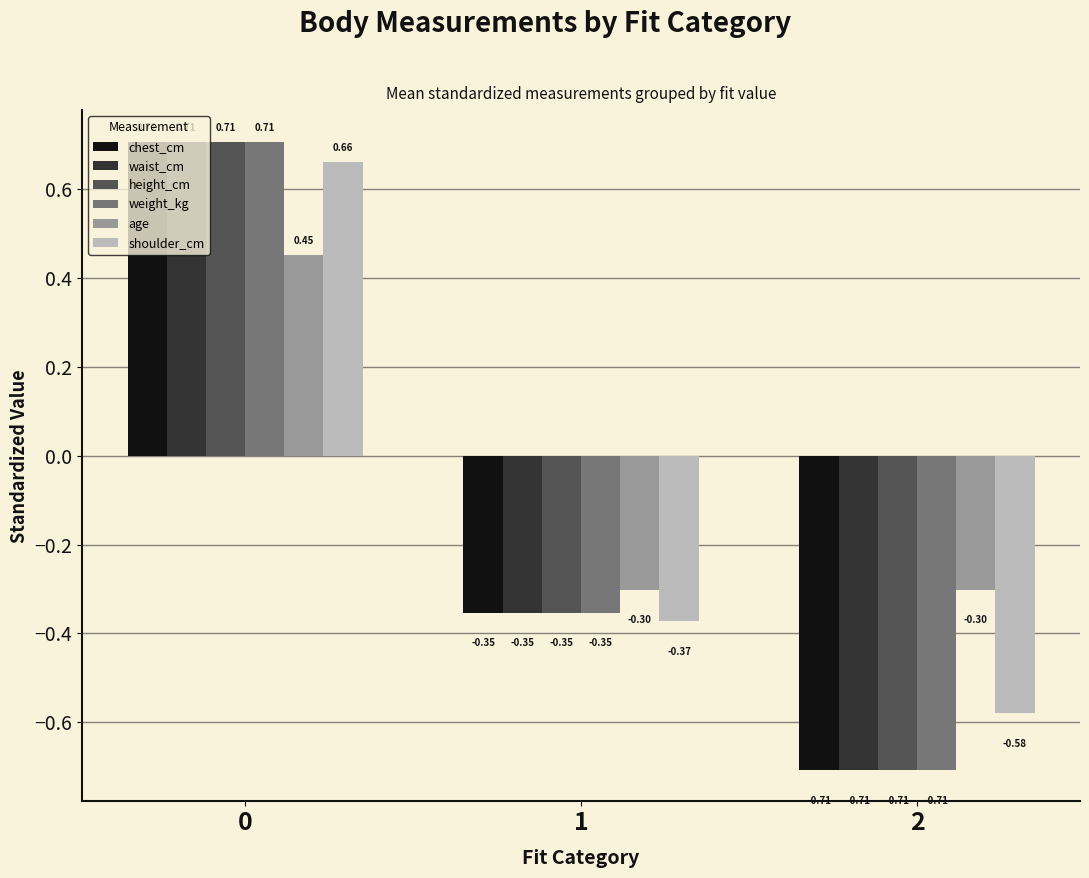

Is the value of weight_kg at 1 greater than the value of waist_cm at 0?

No